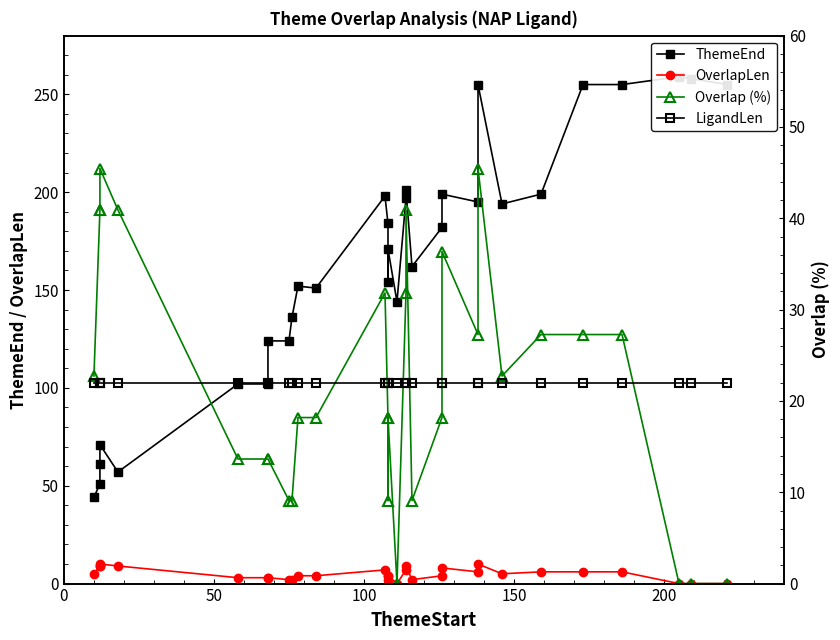

How many positive values does the Overlap (%) series have?

27